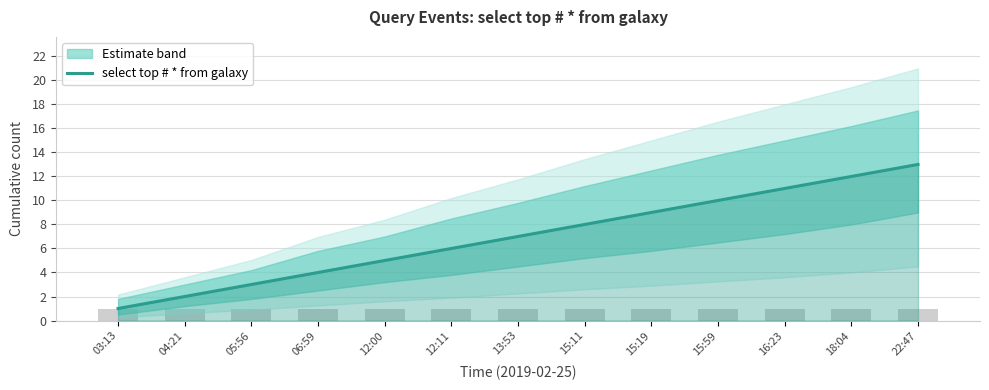

Is it true that the value at 15:59 is 10?

True